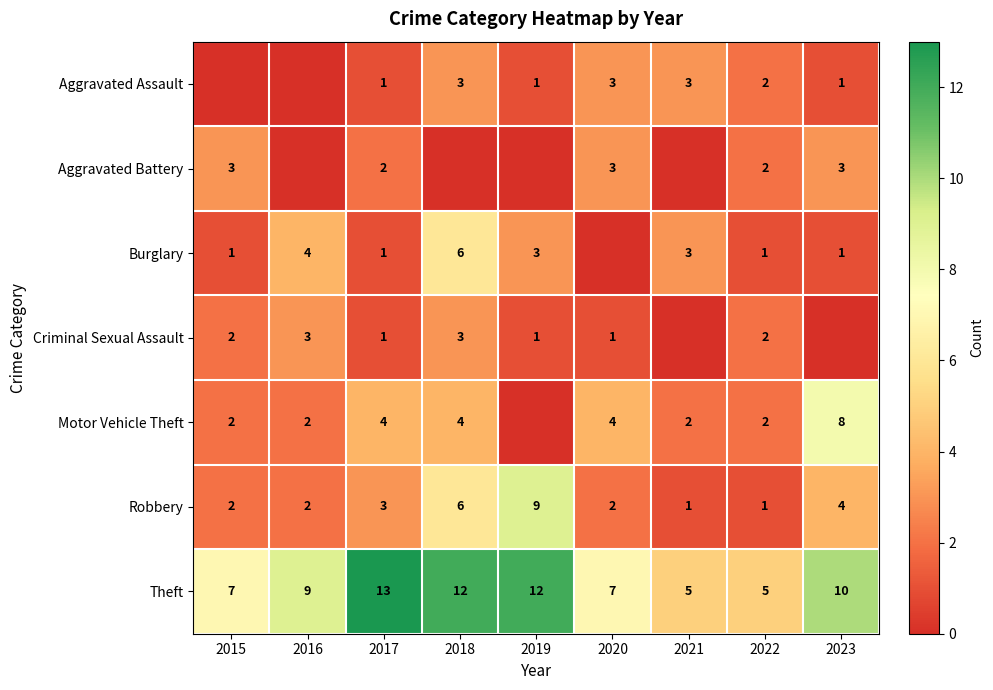

What is the difference between the maximum and minimum values in the Robbery series?

8